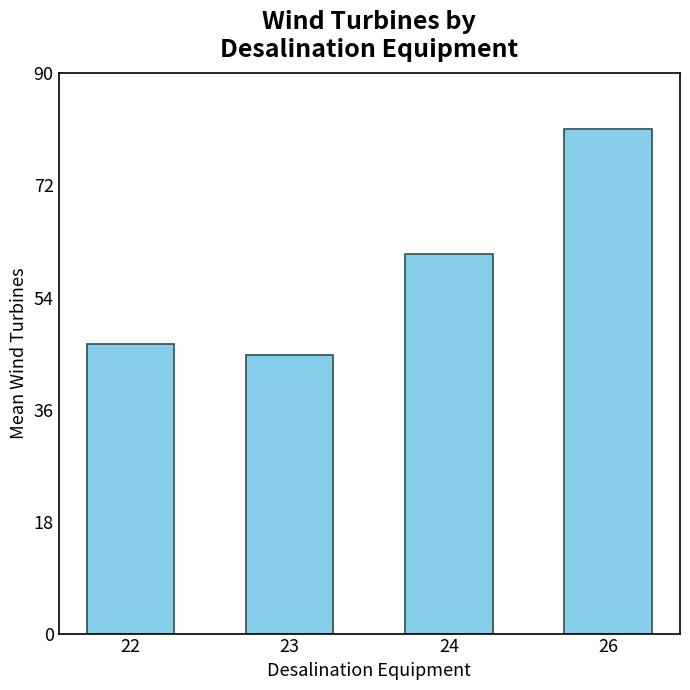

What is the maximum value shown in the chart?

81.0